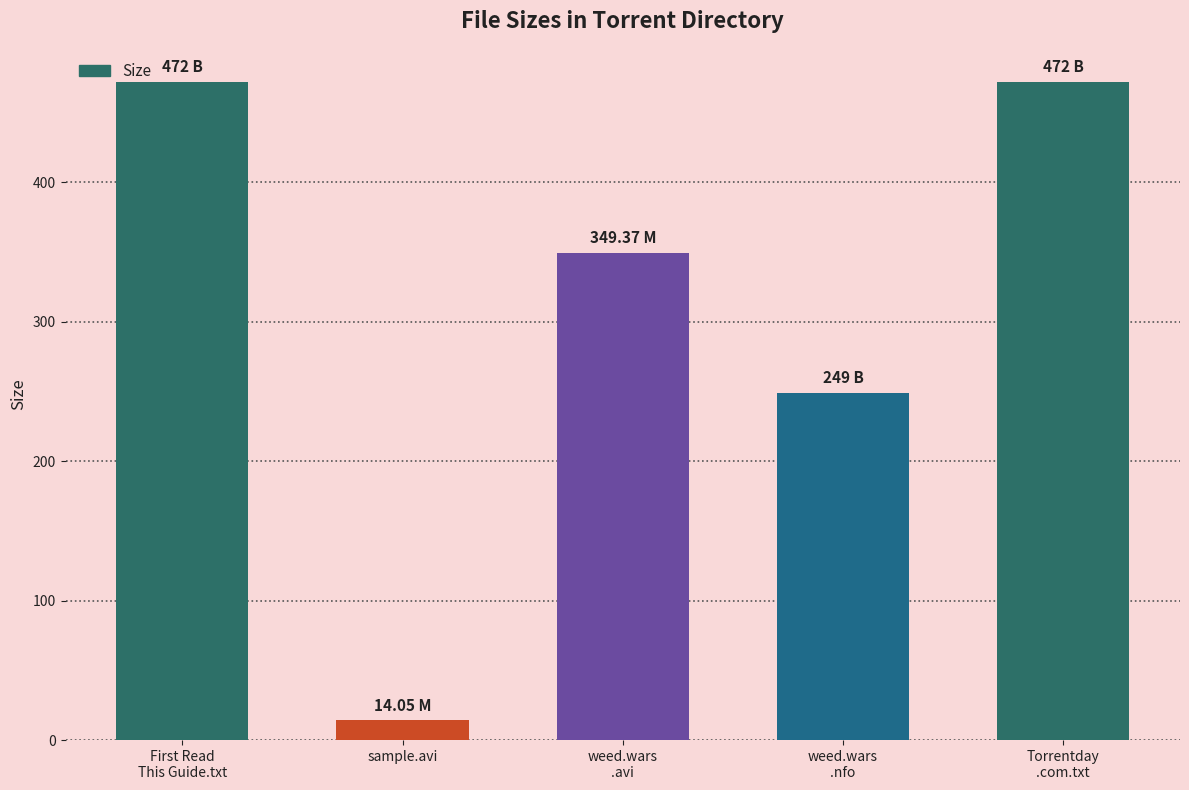

What is the label of the 5th bar from the left?

Torrentday
.com.txt